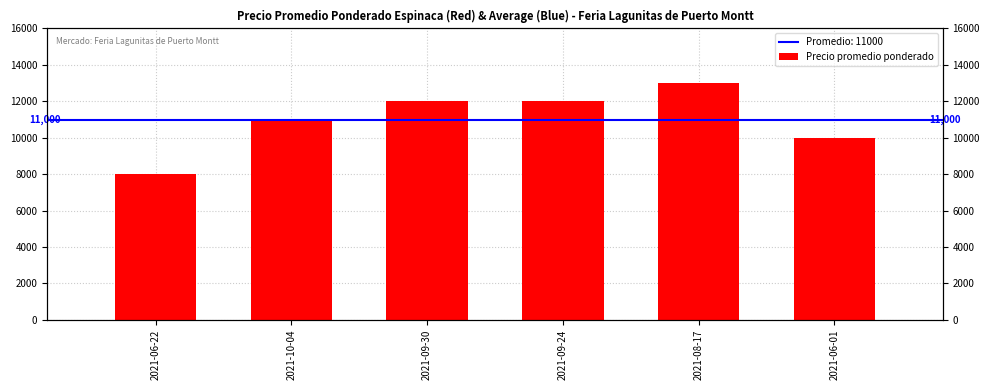

Rank the categories by value from highest to lowest.

2021-08-17, 2021-09-30, 2021-09-24, 2021-10-04, 2021-06-01, 2021-06-22